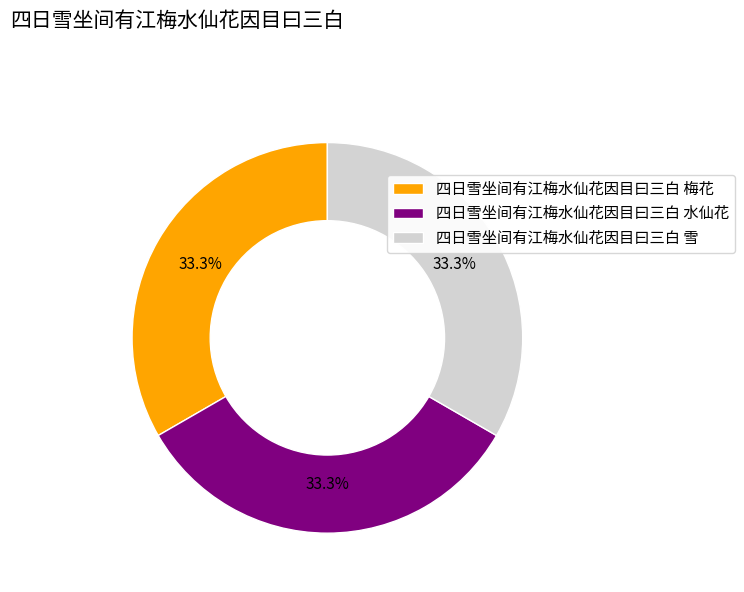

Is 四日雪坐间有江梅水仙花因目曰三白 梅花 the majority of the pie?

No